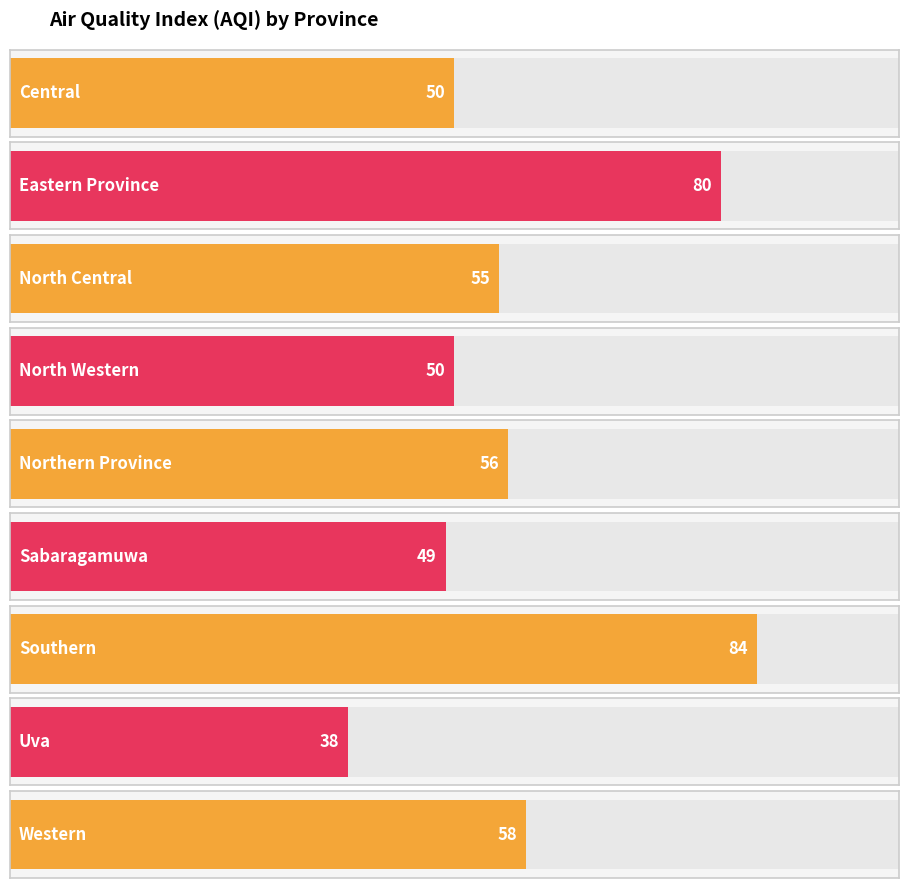

At which category does the chart reach its minimum across all series?

Uva